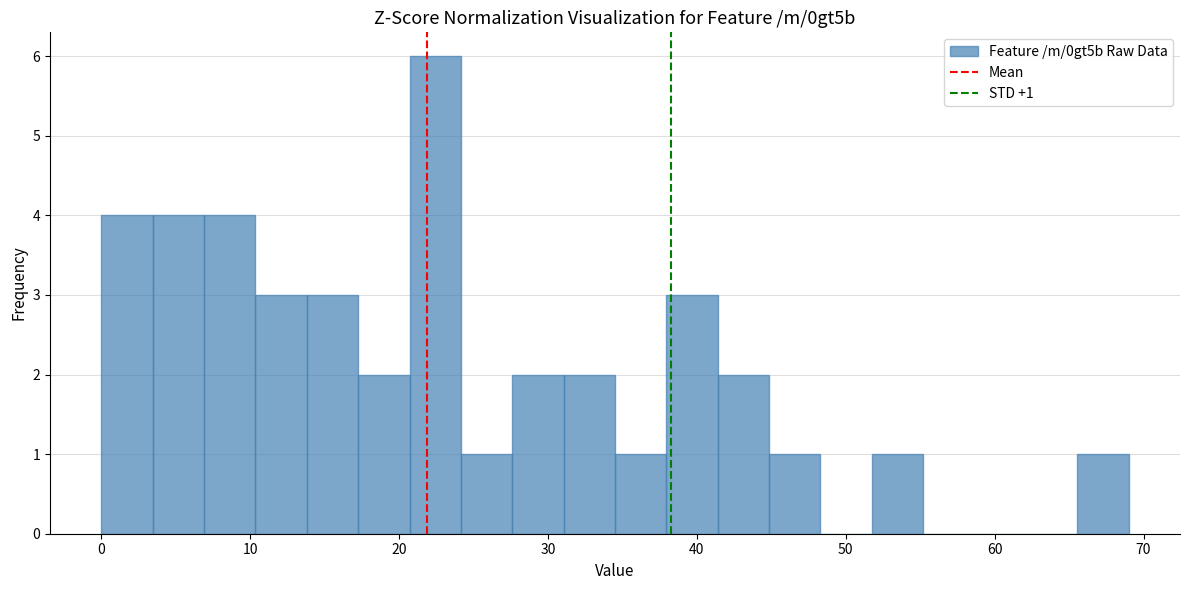

Read against the x-axis, roughly where is the centre of the tallest bar?

22